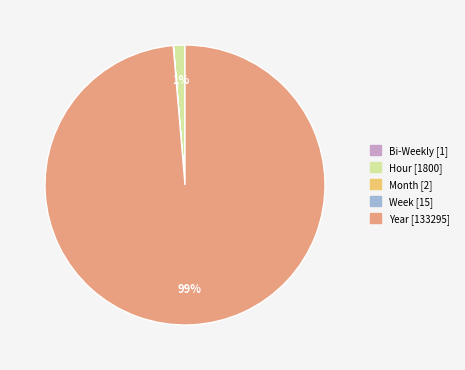

To the nearest percent, what is the difference between the largest and smallest slice percentages?

99%